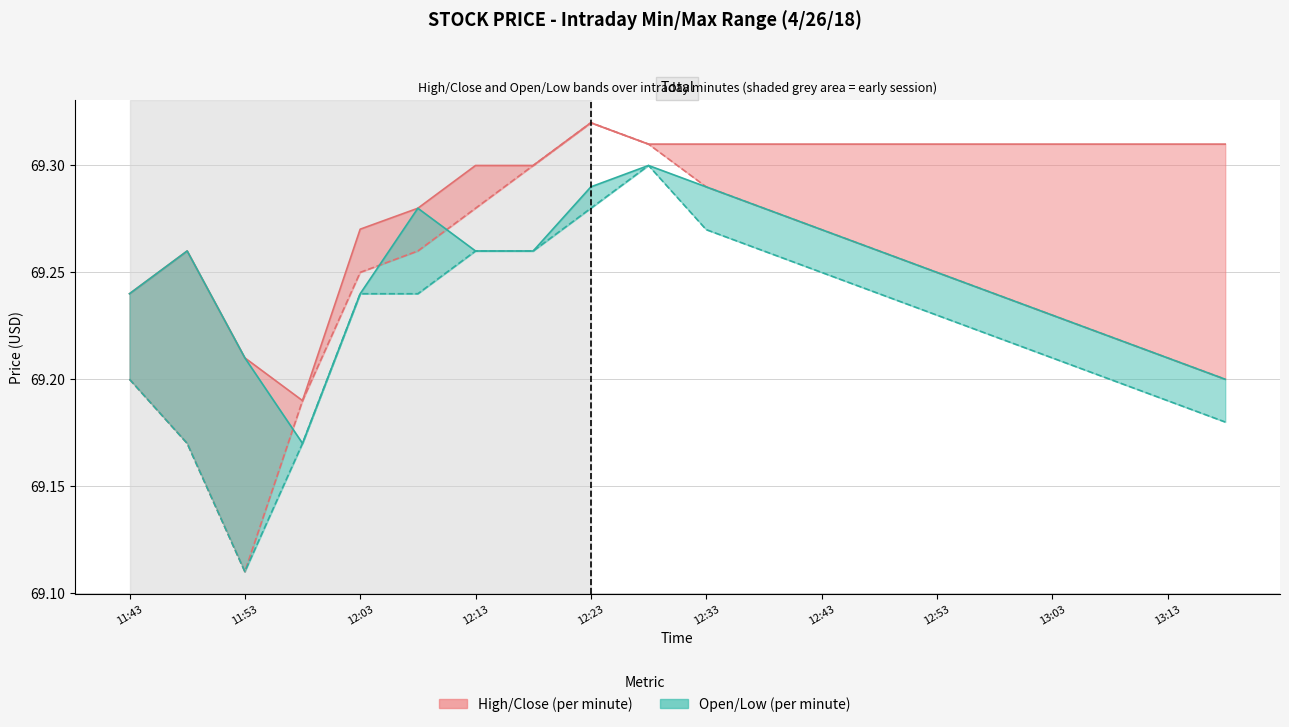

Does the chart have visible grid lines?

Yes